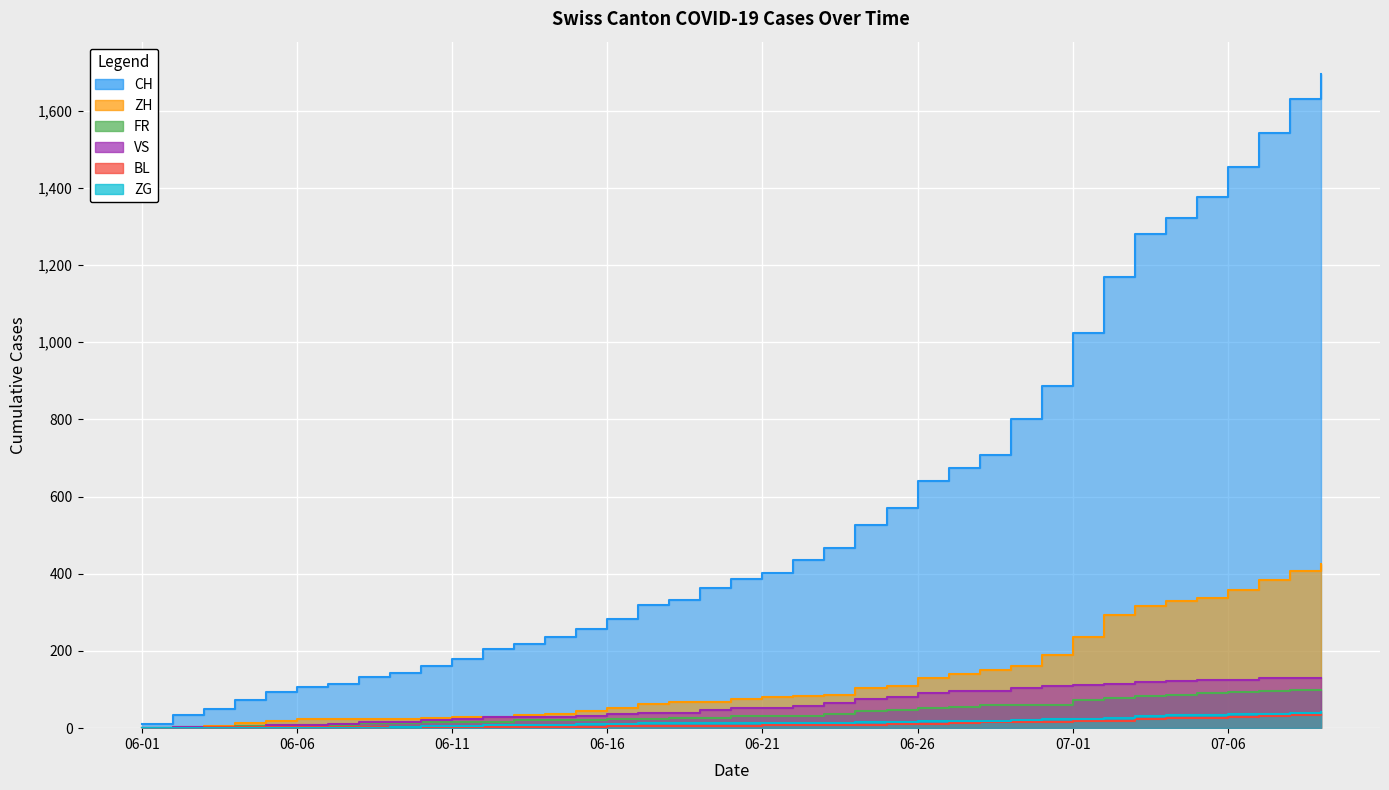

What is the difference between the second highest and minimum values in the BL series?

34